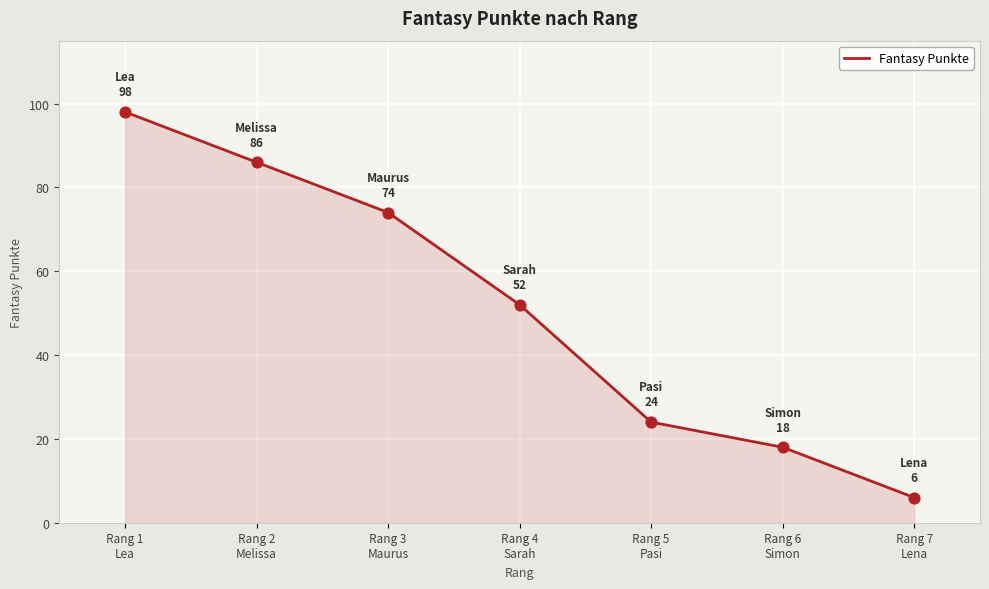

Approximately how many times larger is the value at Rang 2
Melissa compared to Rang 5
Pasi?

3.6